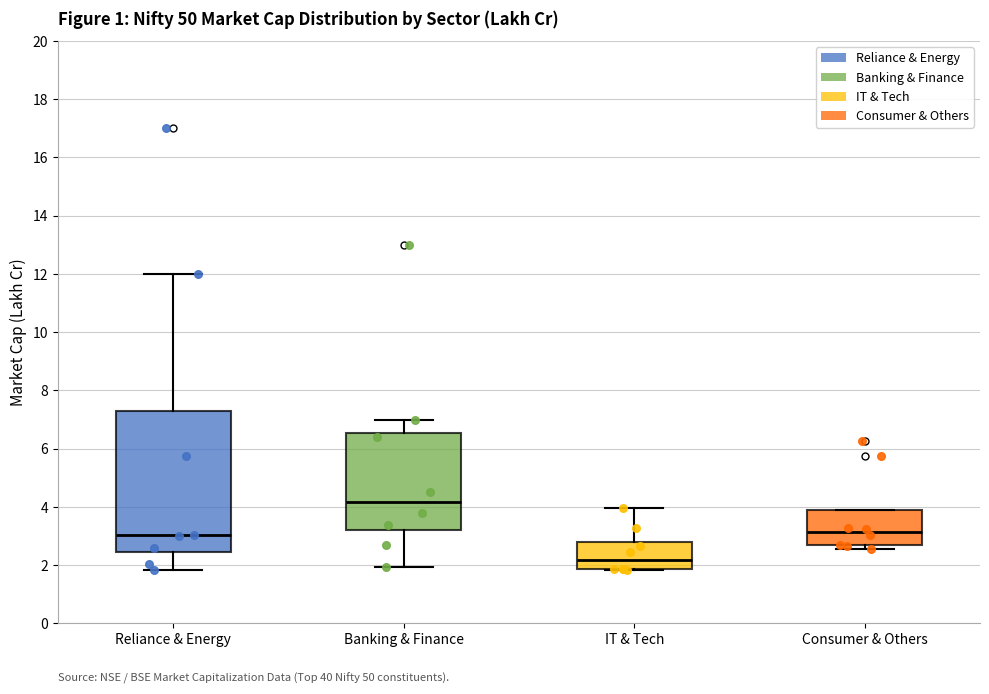

Where is the upper edge of the box for Consumer & Others on the y-axis? The values are not printed on the chart, so give them approximately, as read against the axis.

3.8